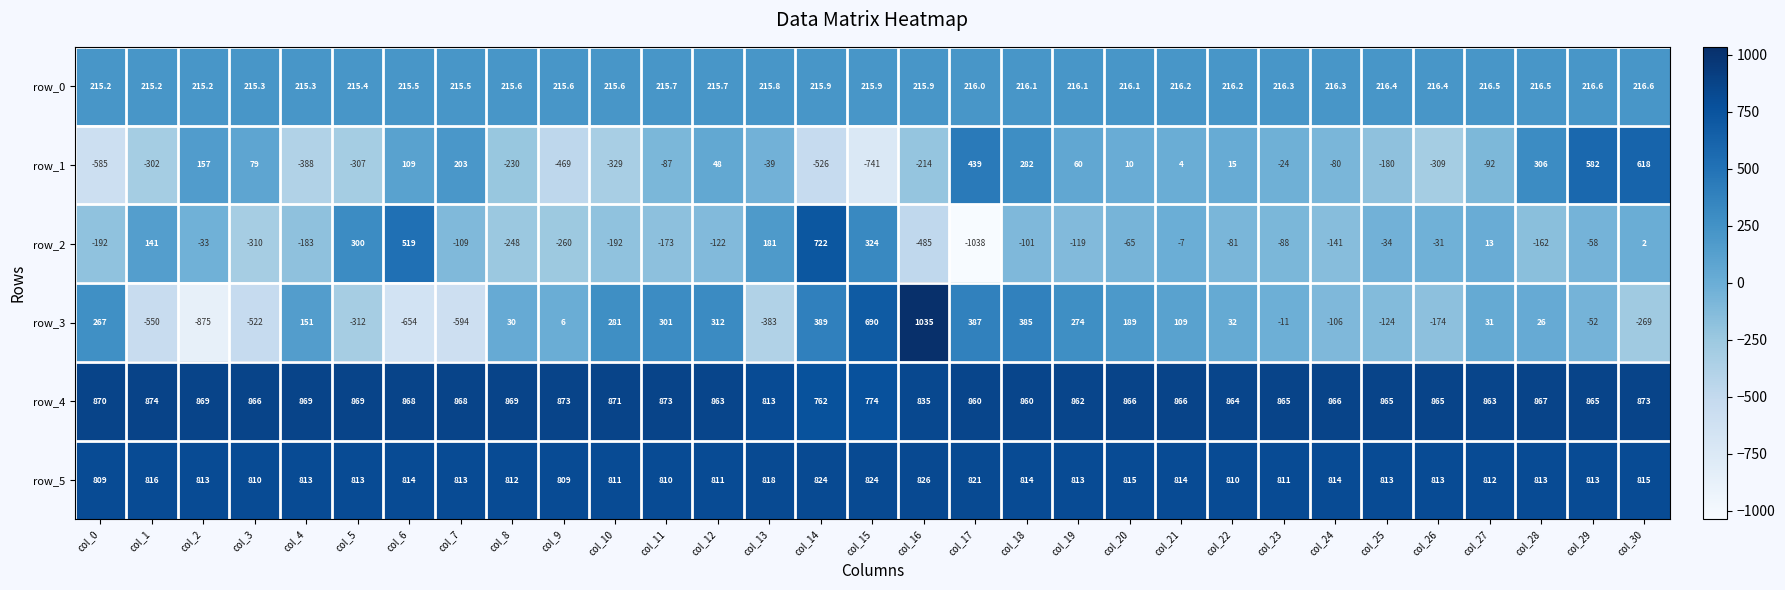

Reading left to right, transcribe all the data shown in this chart.

row_0: 215.2	215.2	215.2	215.3	215.3	215.4	215.5	215.5	215.6	215.6	215.6	215.7	215.7	215.8	215.9	215.9	215.9	216.0	216.1	216.1	216.1	216.2	216.2	216.3	216.3	216.4	216.4	216.5	216.5	216.6	216.6
row_1: -585.0	-302.0	157.0	79.0	-388.0	-307.0	109.0	203.0	-230.0	-469.0	-329.0	-87.0	48.0	-39.0	-526.0	-741.0	-214.0	439.0	282.0	60.0	10.0	4.0	15.0	-24.0	-80.0	-180.0	-309.0	-92.0	306.0	582.0	618.0
row_2: -192.0	141.0	-33.0	-310.0	-183.0	300.0	519.0	-109.0	-248.0	-260.0	-192.0	-173.0	-122.0	181.0	722.0	324.0	-485.0	-1038.0	-101.0	-119.0	-65.0	-7.0	-81.0	-88.0	-141.0	-34.0	-31.0	13.0	-162.0	-58.0	2.0
row_3: 267.0	-550.0	-875.0	-522.0	151.0	-312.0	-654.0	-594.0	30.0	6.0	281.0	301.0	312.0	-383.0	389.0	690.0	1035.0	387.0	385.0	274.0	189.0	109.0	32.0	-11.0	-106.0	-124.0	-174.0	31.0	26.0	-52.0	-269.0
row_4: 870.0	874.0	869.0	866.0	869.0	869.0	868.0	868.0	869.0	873.0	871.0	873.0	863.0	813.0	762.0	774.0	835.0	860.0	860.0	862.0	866.0	866.0	864.0	865.0	866.0	865.0	865.0	863.0	867.0	865.0	873.0
row_5: 809.0	816.0	813.0	810.0	813.0	813.0	814.0	813.0	812.0	809.0	811.0	810.0	811.0	818.0	824.0	824.0	826.0	821.0	814.0	813.0	815.0	814.0	810.0	811.0	814.0	813.0	813.0	812.0	813.0	813.0	815.0